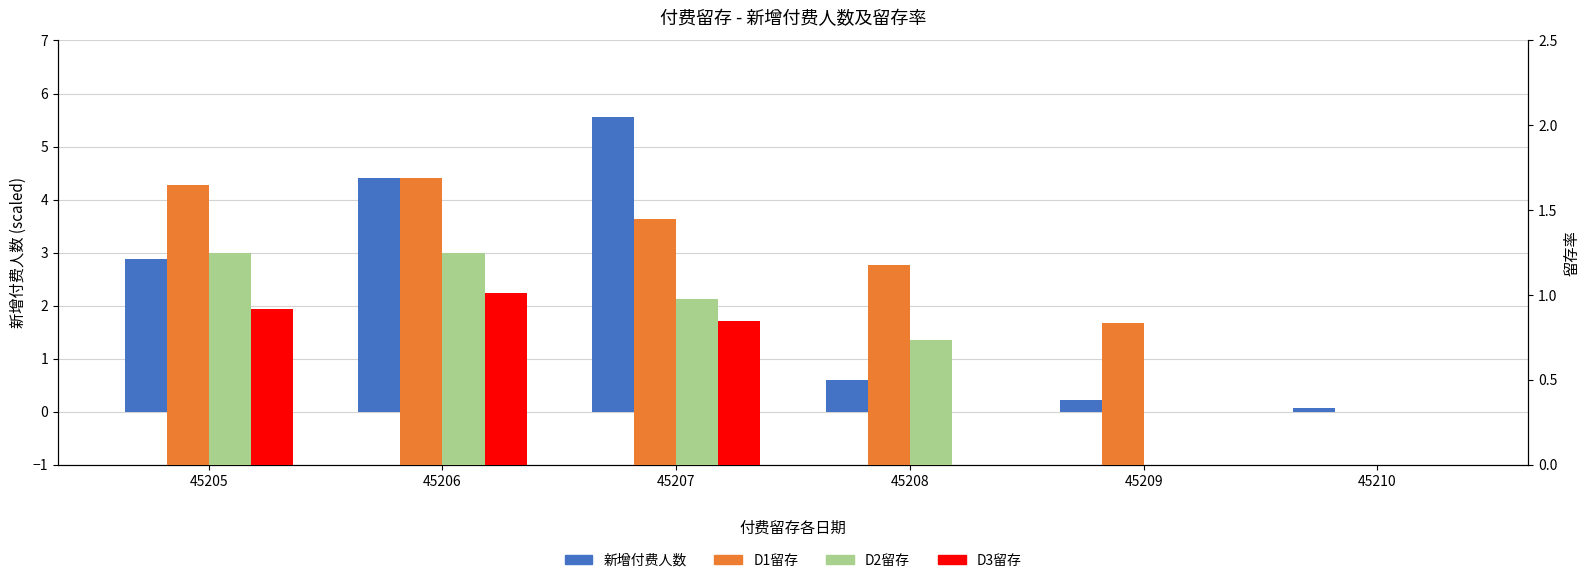

List the series in order of their peak value, lowest first.

D3留存, D2留存, D1留存, 新增付费人数